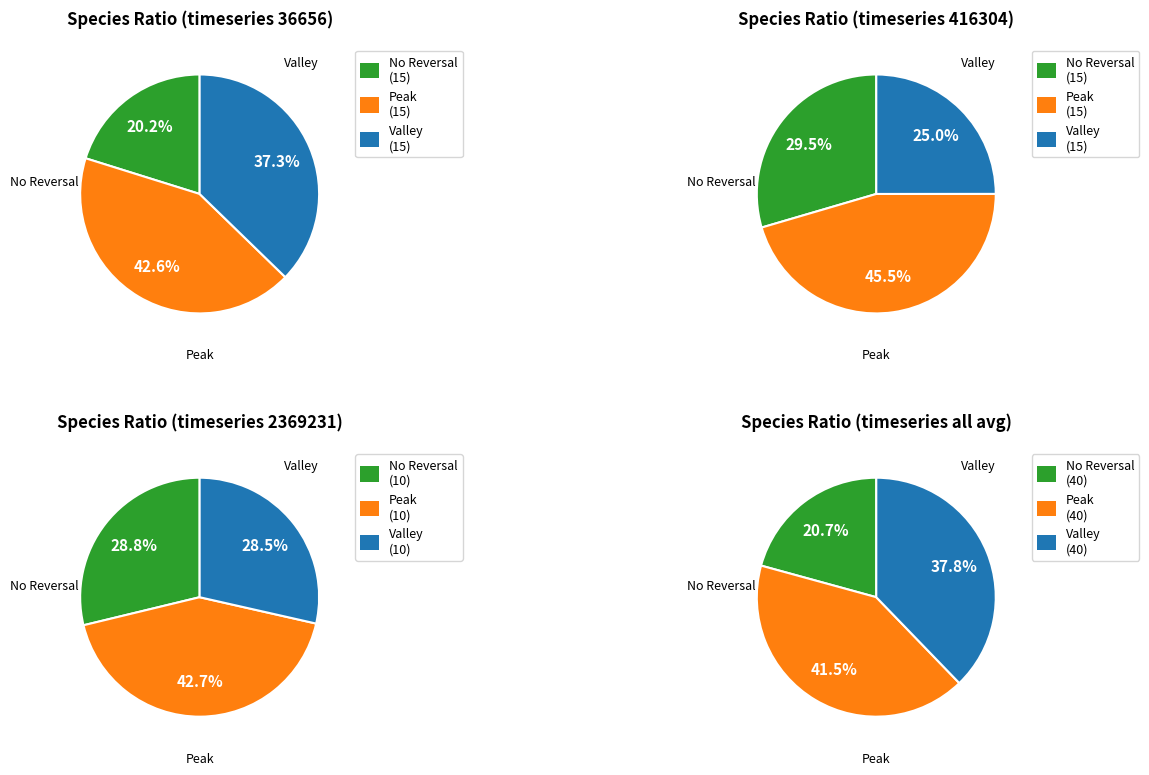

Does 11 represent more than half of the total?

No